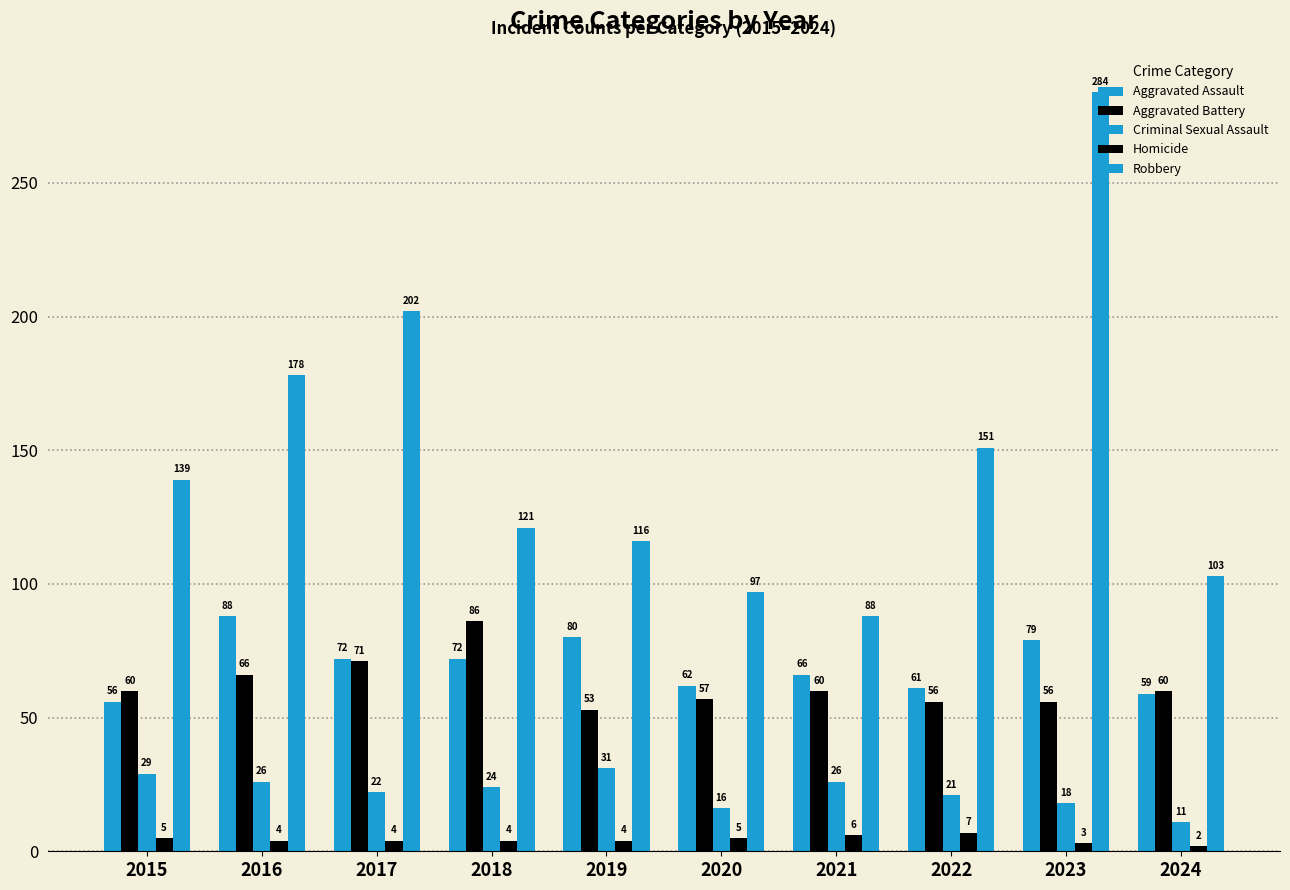

What is the spread (max minus min) of values at 2024?

101